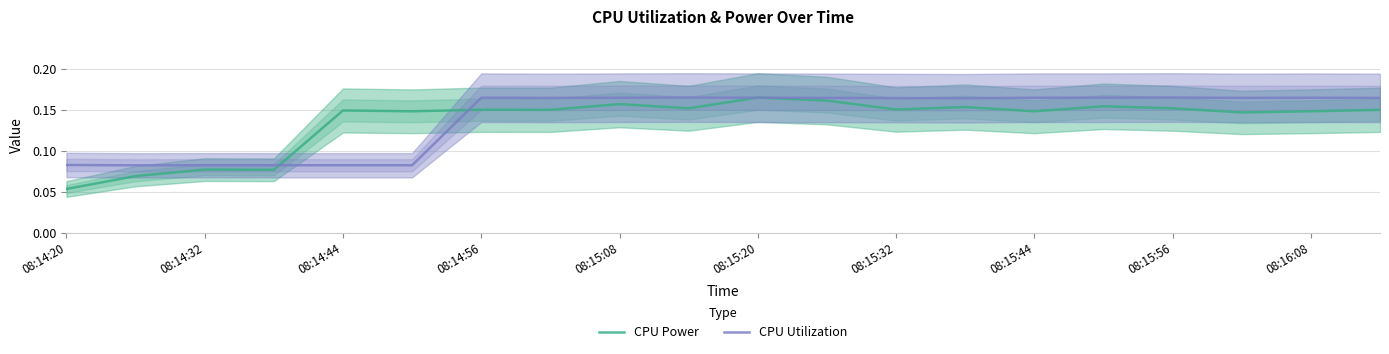

What is the average value of the CPU Utilization series?

0.1